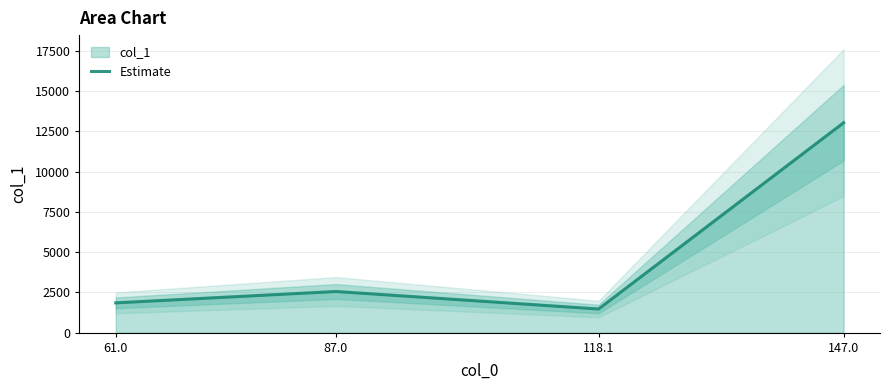

True or false: the data has more than 2 interior local peaks.

False